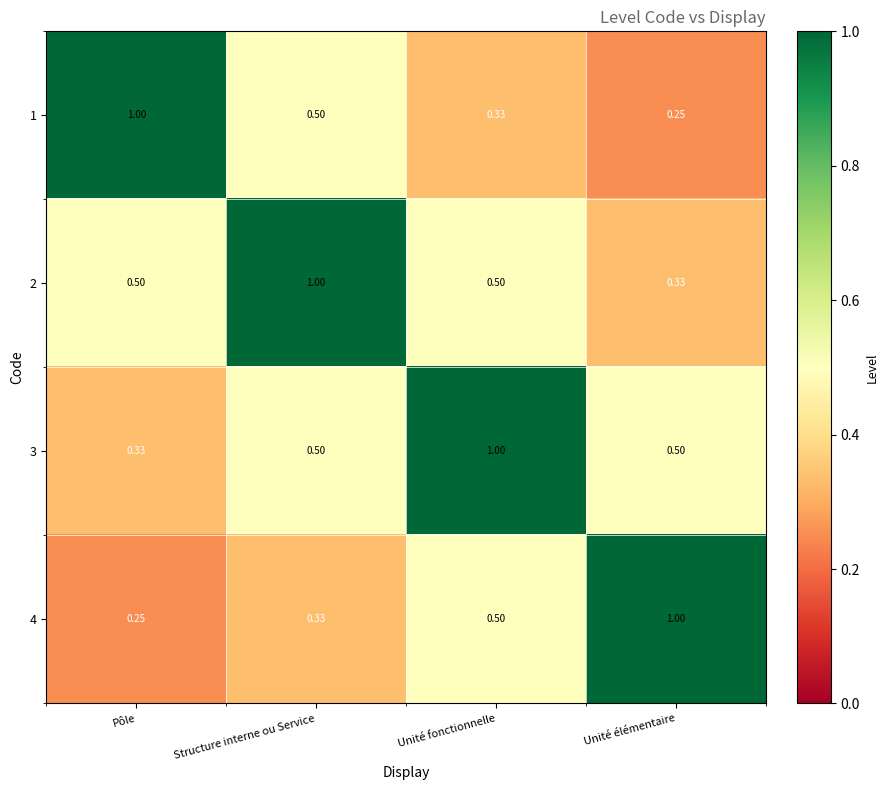

What is the greatest value displayed?

1.0